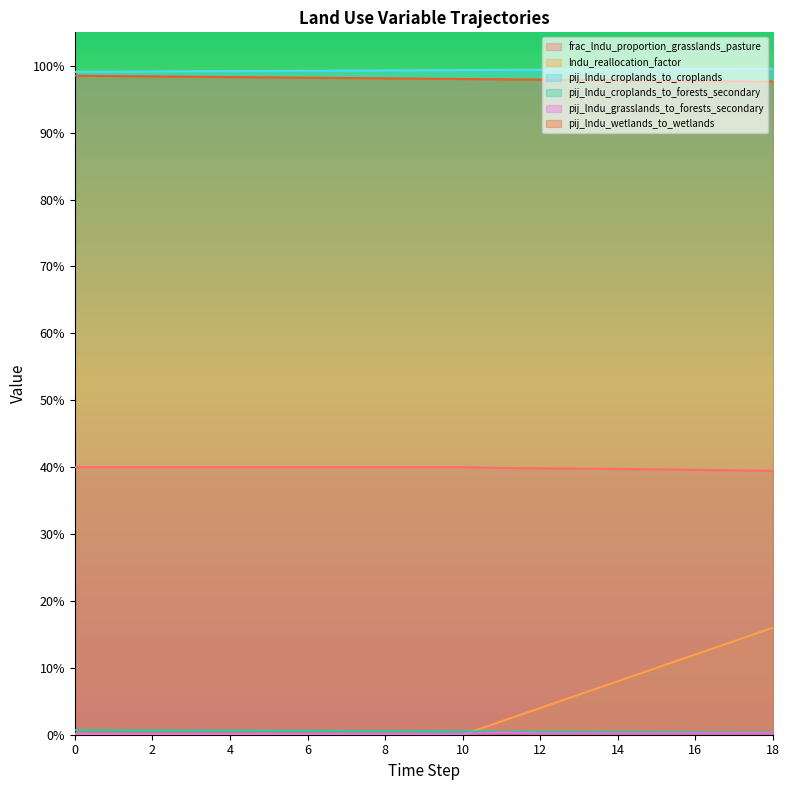

How many interior local valleys does the frac_lndu_proportion_grasslands_pasture series have?

1